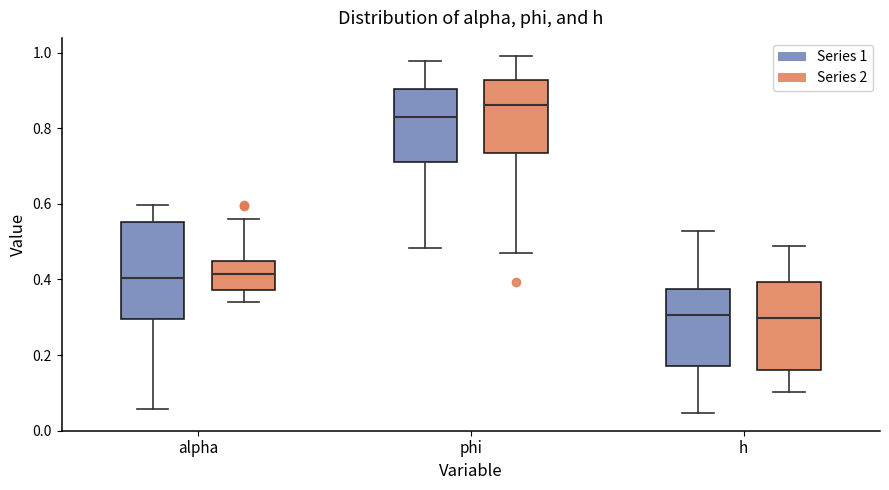

Comparing the boxes themselves (not the whiskers), which one is the tallest?

alpha (Series 1)